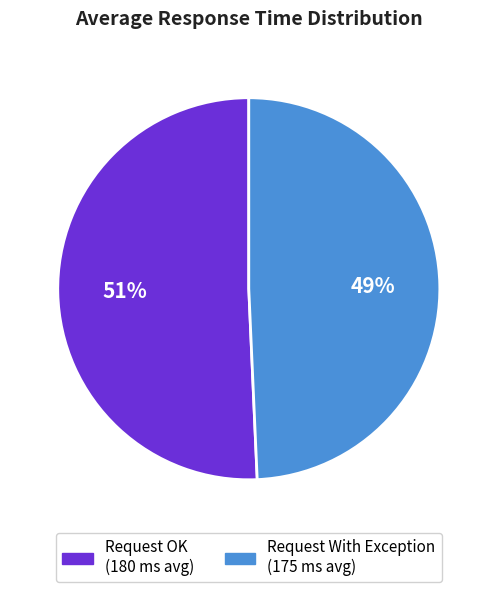

Combined, do Request With Exception and Request OK account for over 50%?

Yes